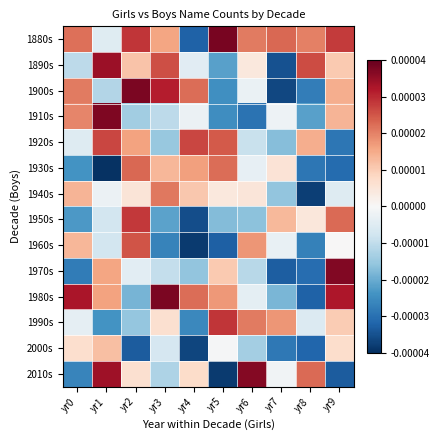

Which series has the widest spread of values?

2010s